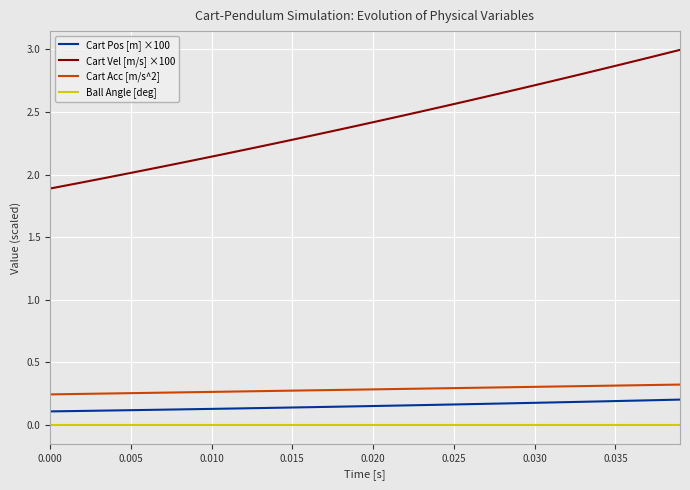

Which series has the largest total across all categories?

Cart Vel [m/s] ×100